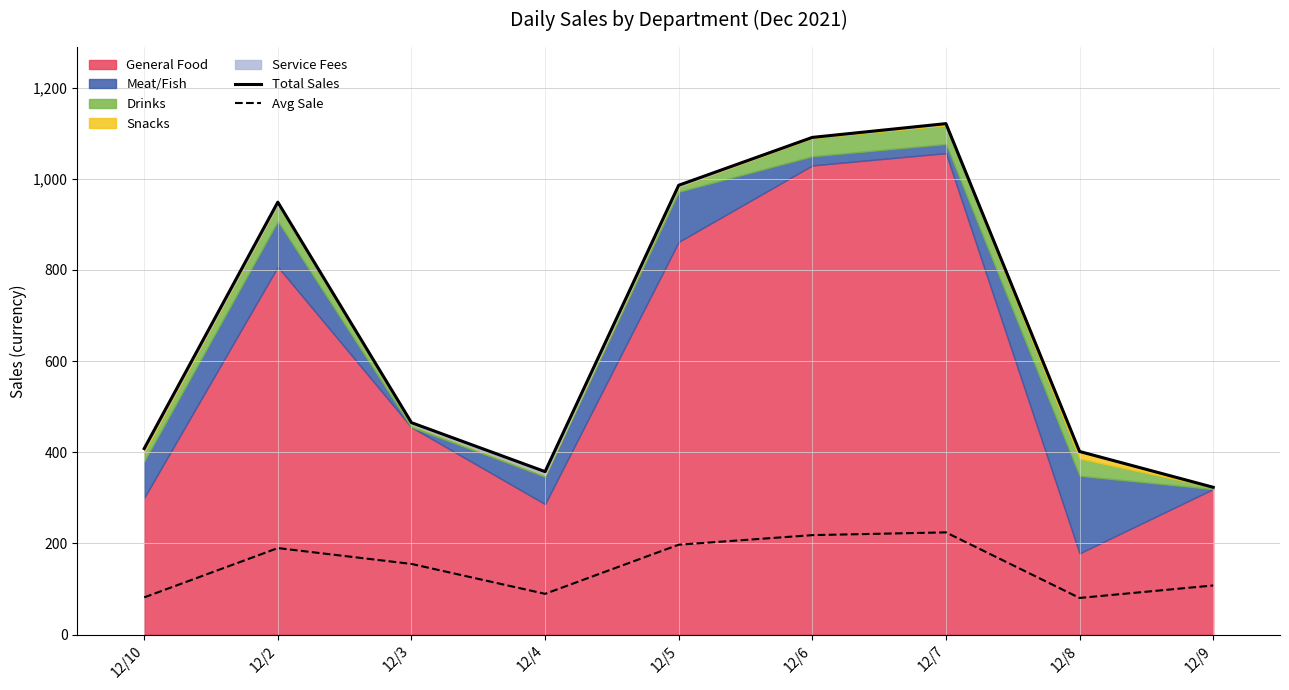

The value of Avg Sale at 12/8 is 80.3. True or false?

True